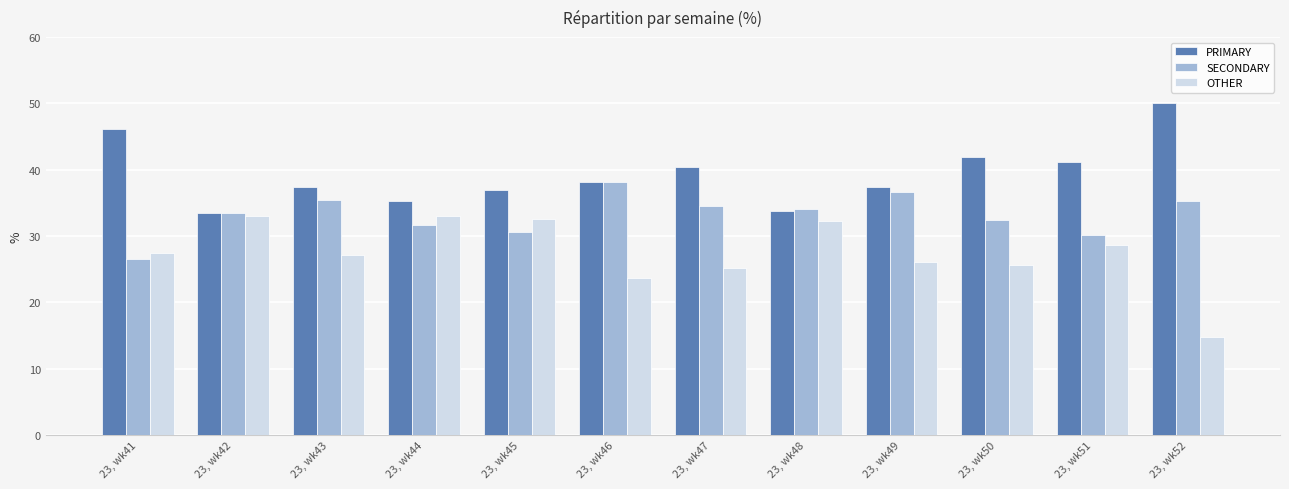

At which label does SECONDARY first exceed 34?

23, wk43